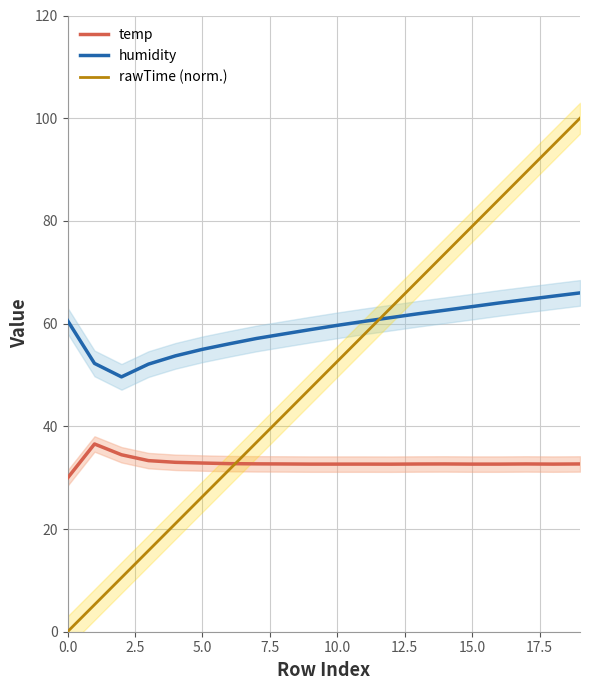

How many lines are shown in the chart?

3